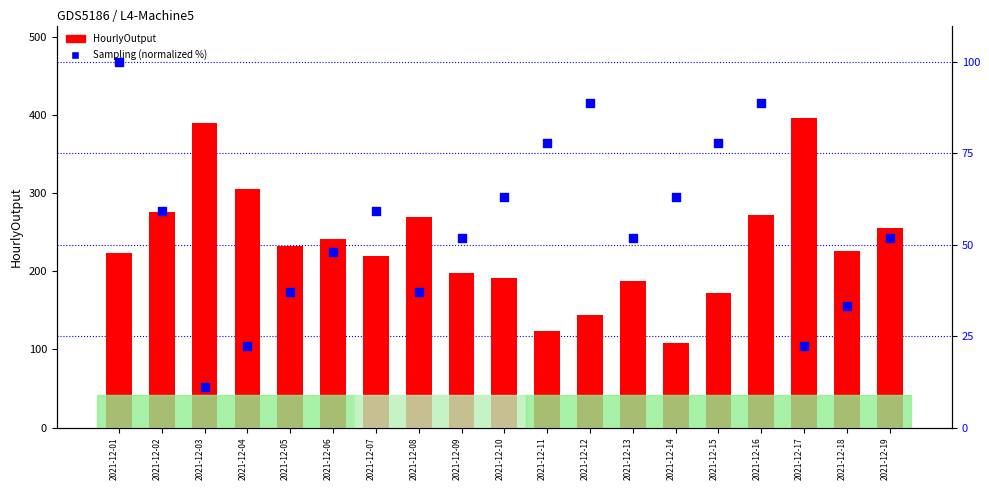

At which category is the sum across all series the highest?

2021-12-17